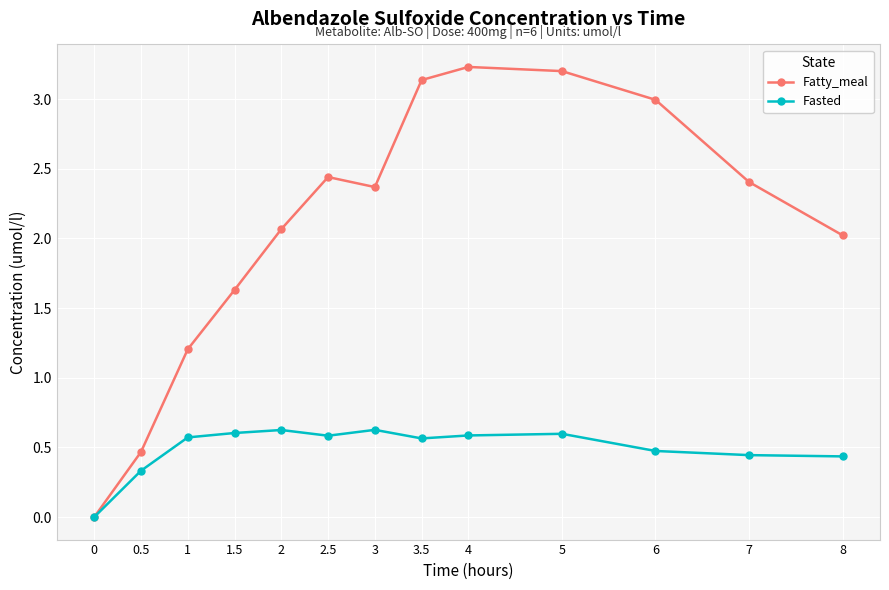

At 3.5, list the series in order from smallest to largest.

Fasted, Fatty_meal